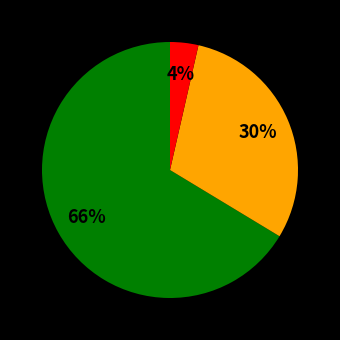

Is there a majority slice in this chart?

Yes